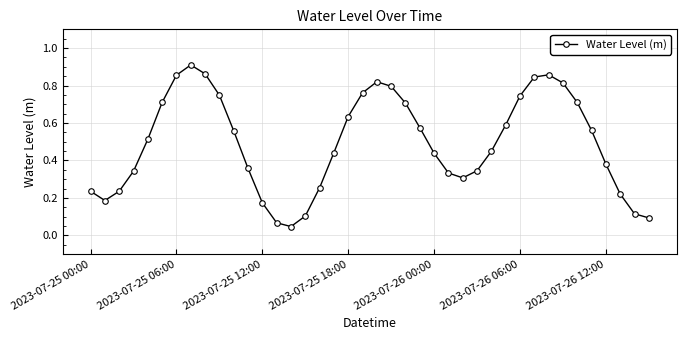

How many interior local peaks (higher than both neighbors) does the data have?

3